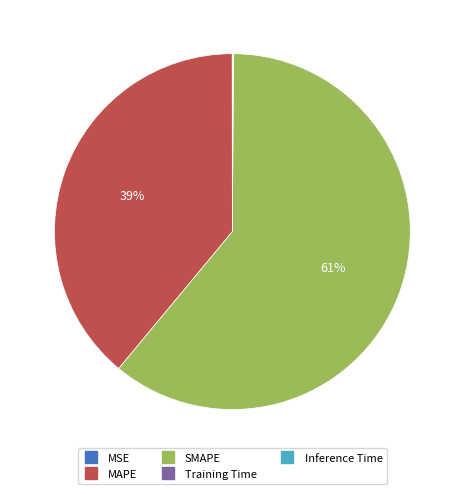

To the nearest percent, what is the difference between the largest and smallest slice percentages?

61%